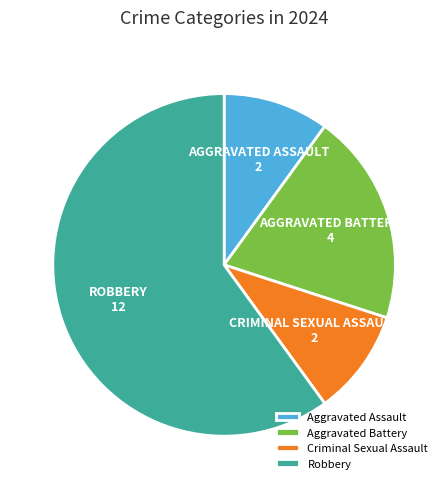

How many segments does this pie chart have?

4